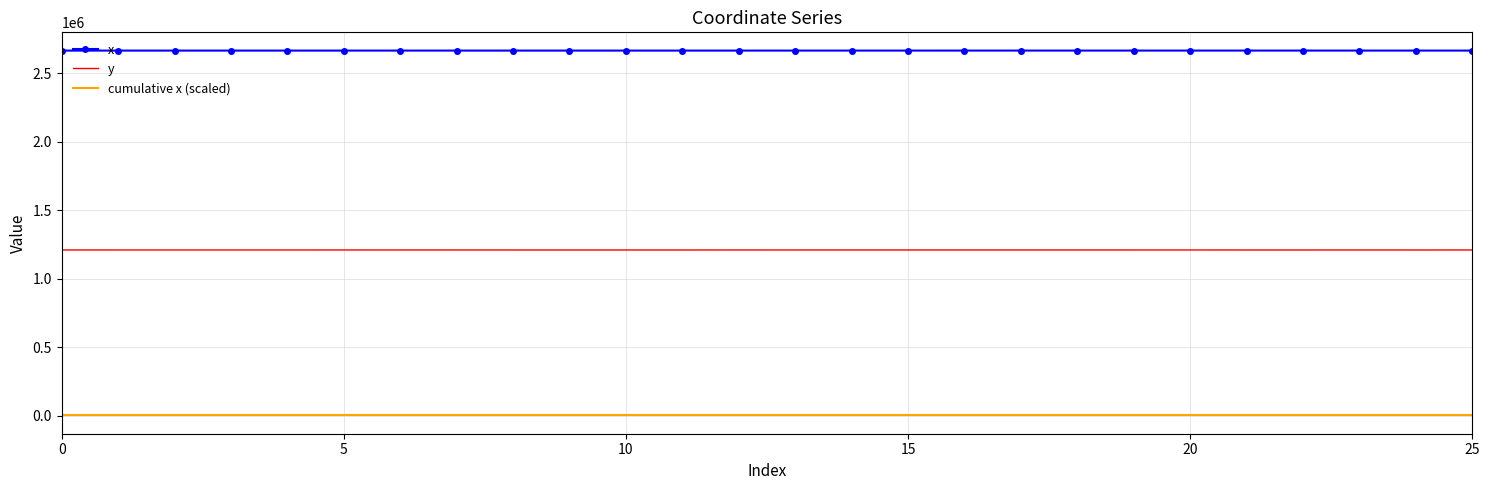

What is the greatest value displayed?

2666062.2